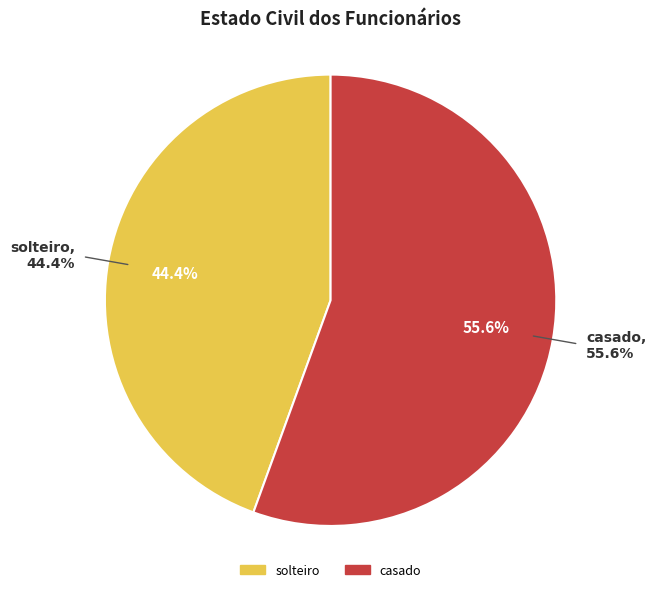

Which has a higher value, casado or solteiro?

casado